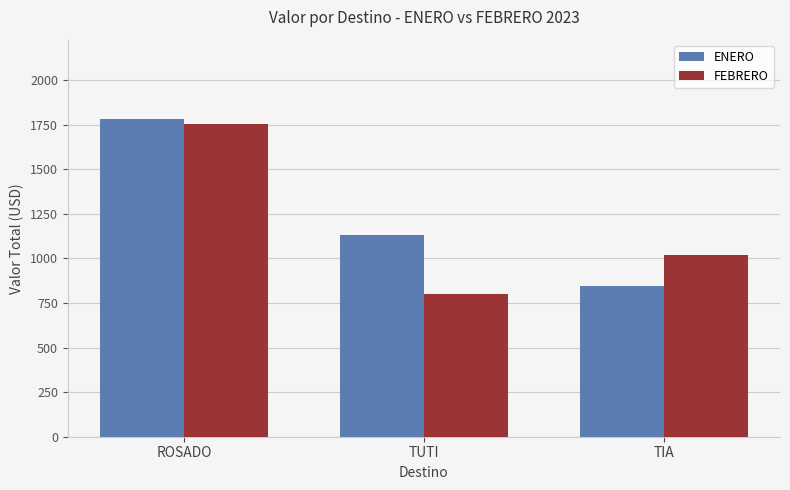

What is the label of the 1st bar from the right?

TIA